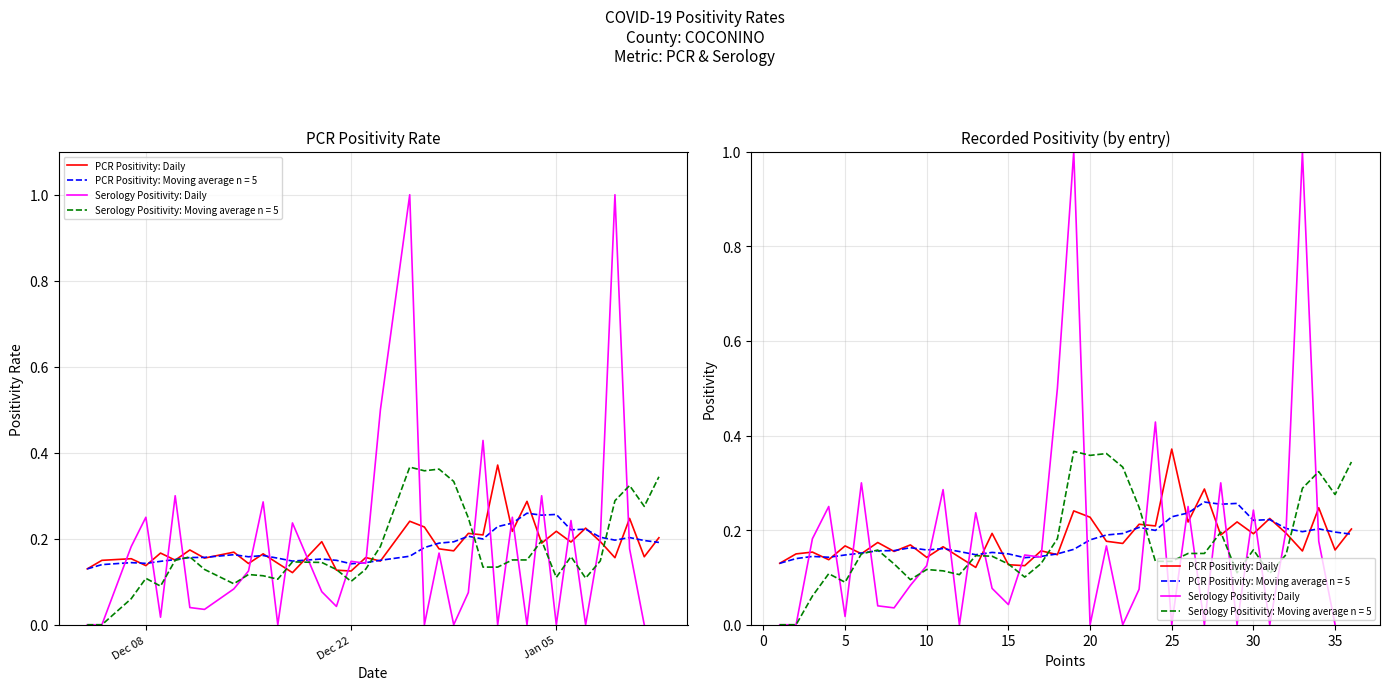

How many interior local peaks does the Serology Positivity: Daily series have?

12